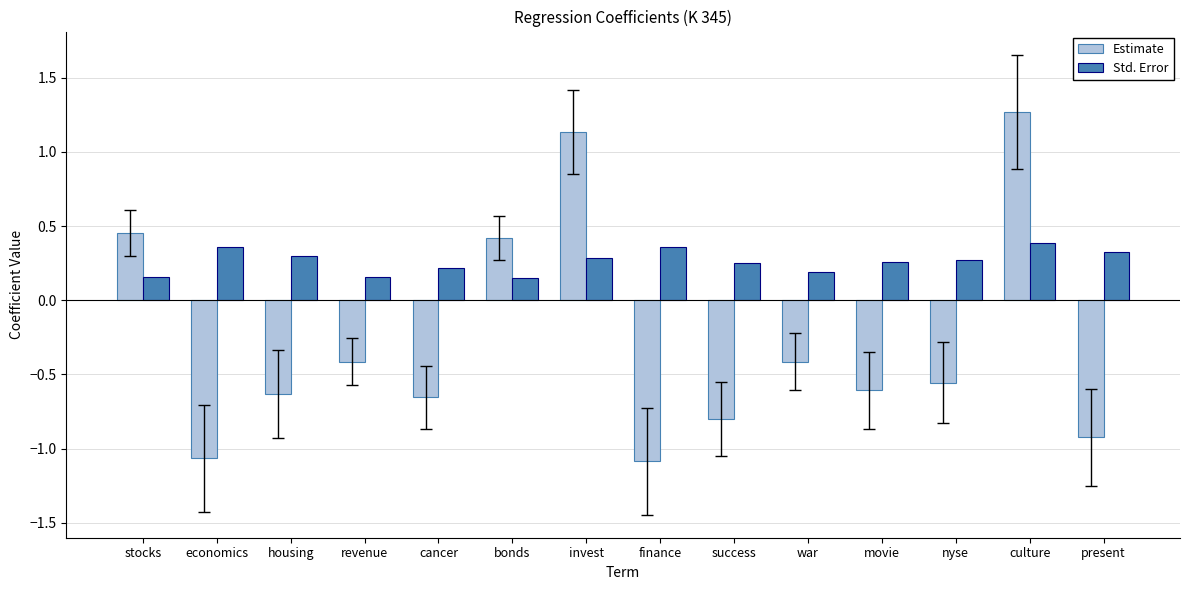

Which category has the highest value in the Estimate series?

culture